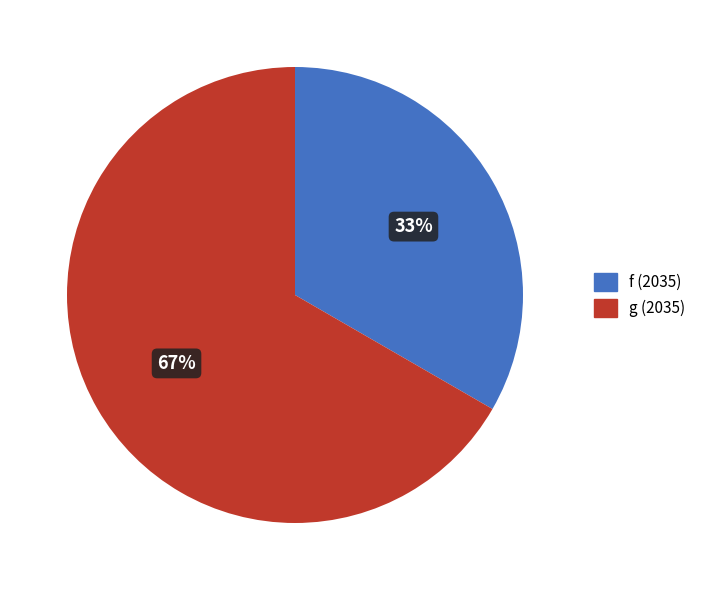

Does any single category account for the majority?

Yes